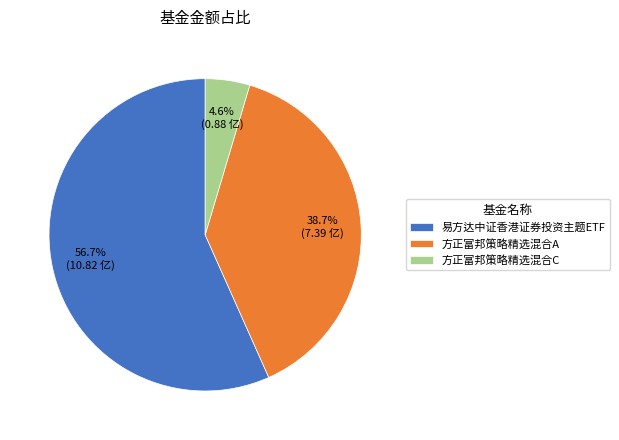

Rank the categories by value from highest to lowest.

易方达中证香港证券投资主题ETF, 方正富邦策略精选混合A, 方正富邦策略精选混合C